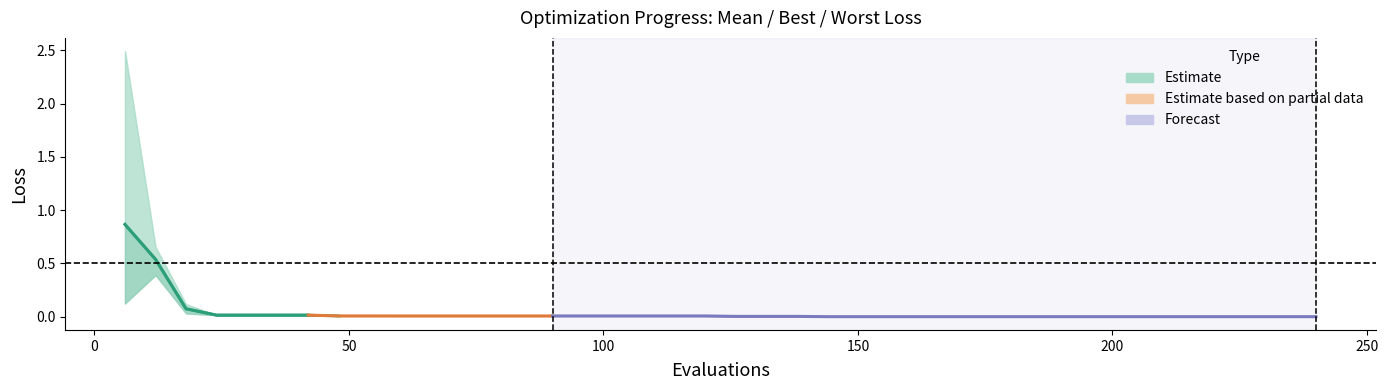

True or false: there are more than 2 points higher than both neighbors.

False